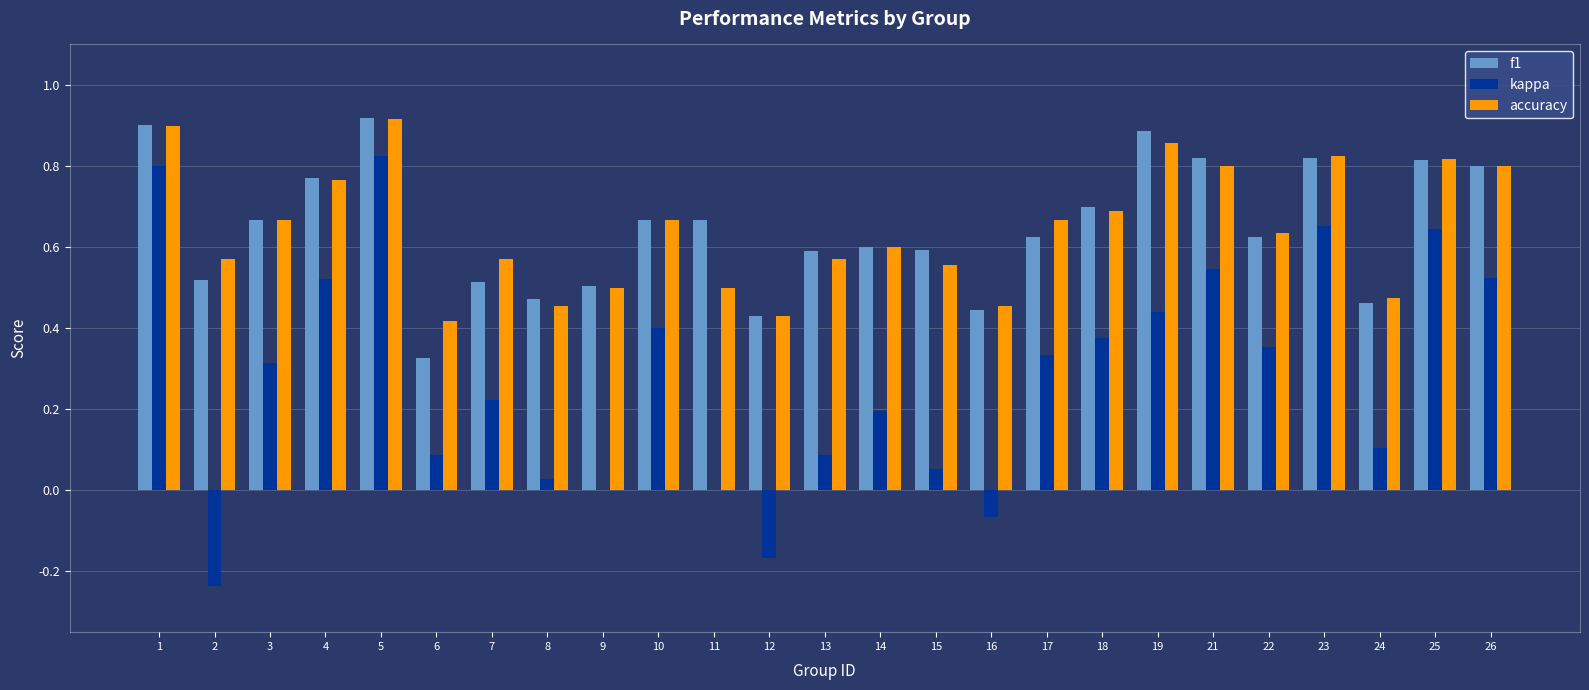

True or false: f1 has a value of 0.6 at 17.

True